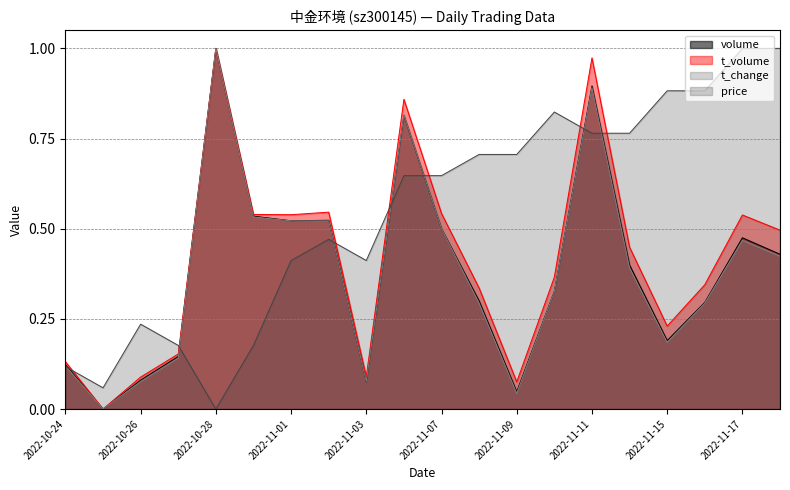

Where is the first local minimum for volume?

2022-10-25